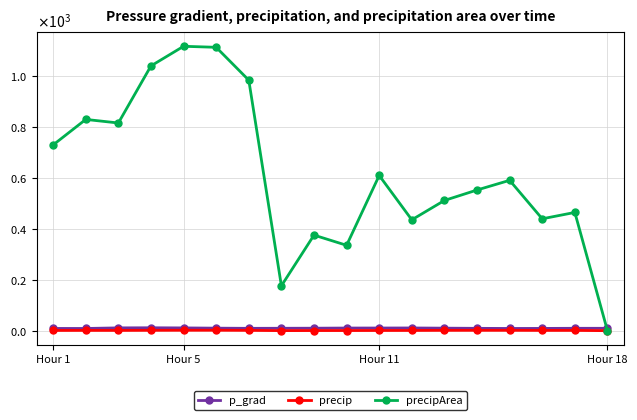

Which series has the largest range (max minus min)?

precipArea